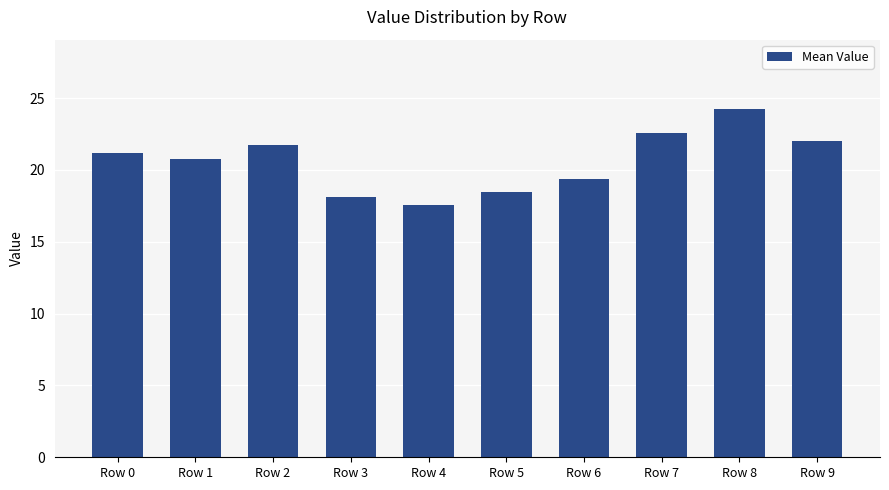

List the labels in order of value, largest first.

Row 8, Row 7, Row 9, Row 2, Row 0, Row 1, Row 6, Row 5, Row 3, Row 4